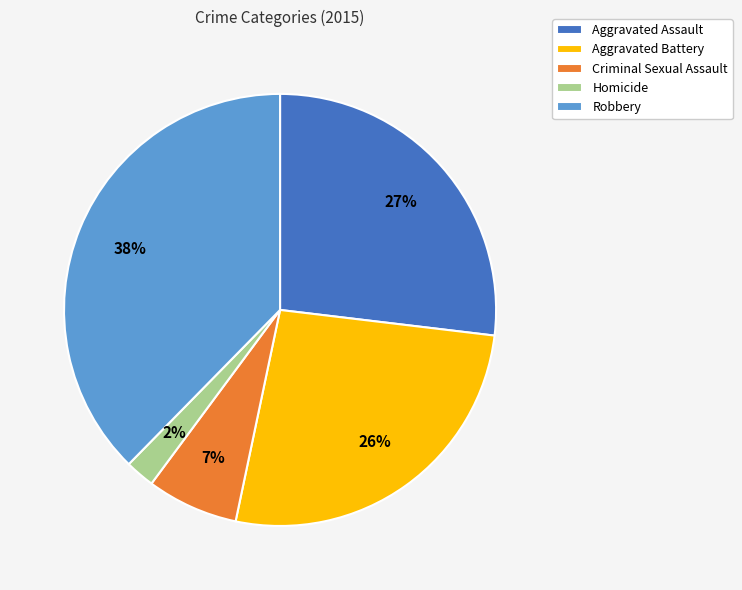

To the nearest percent, what portion does Aggravated Assault represent?

27%